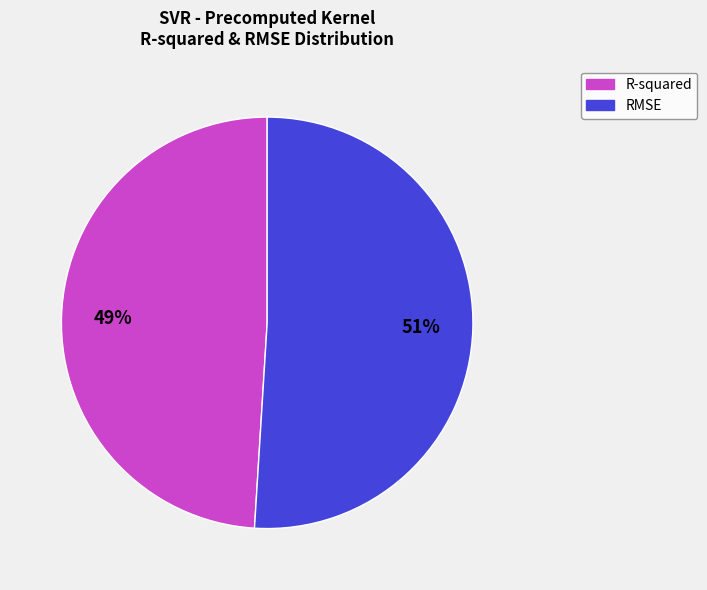

How many segments does this pie chart have?

2